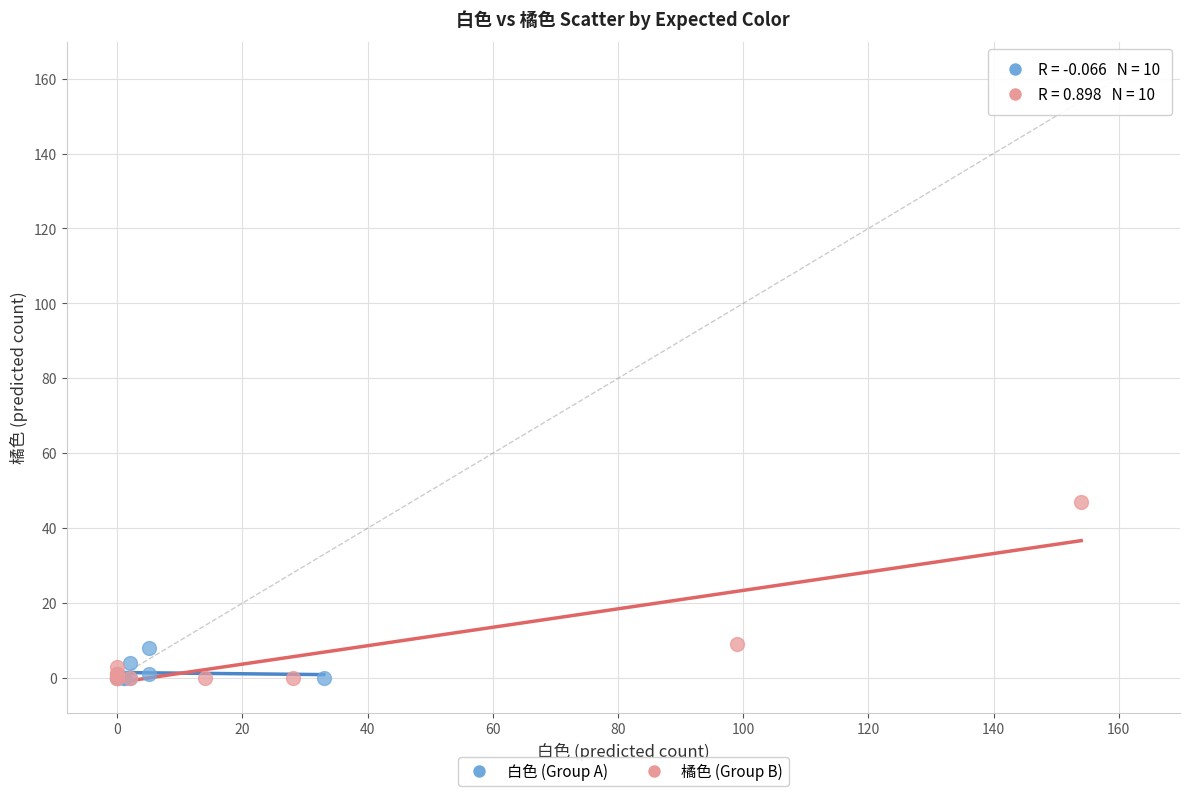

What are all the series names shown in the legend?

白色 (Group A), 橘色 (Group B)